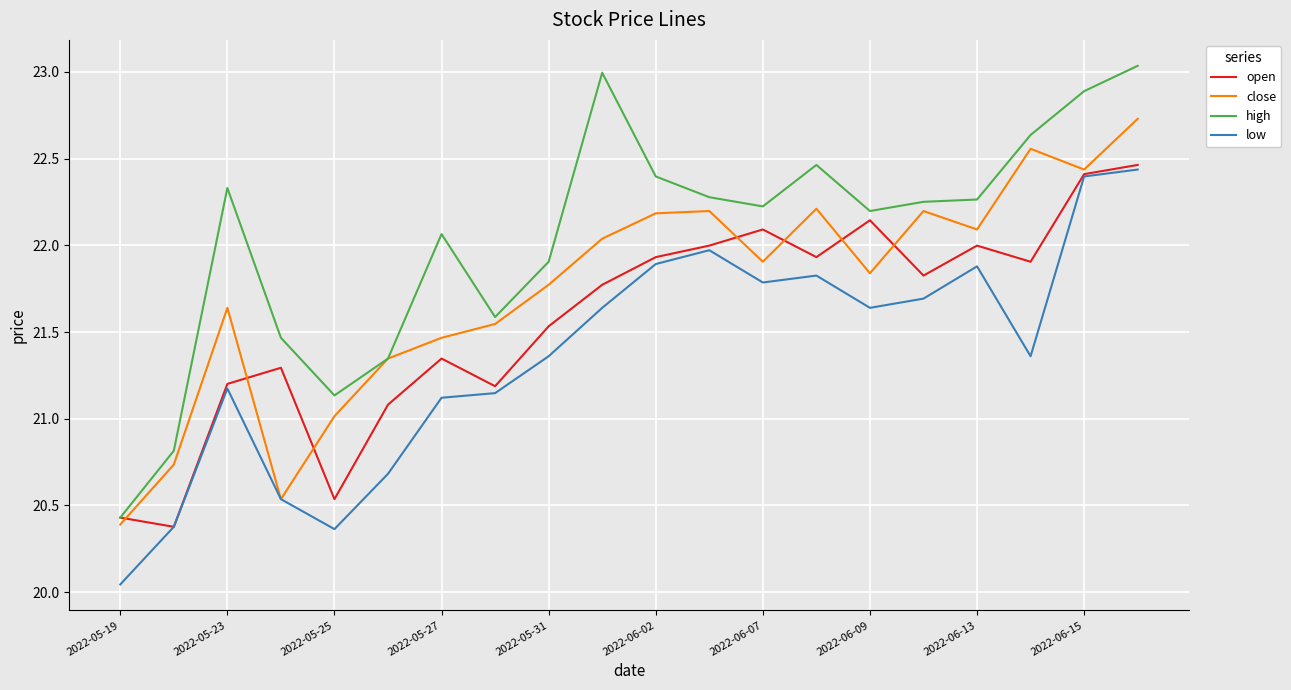

Which series has the largest total across all categories?

high